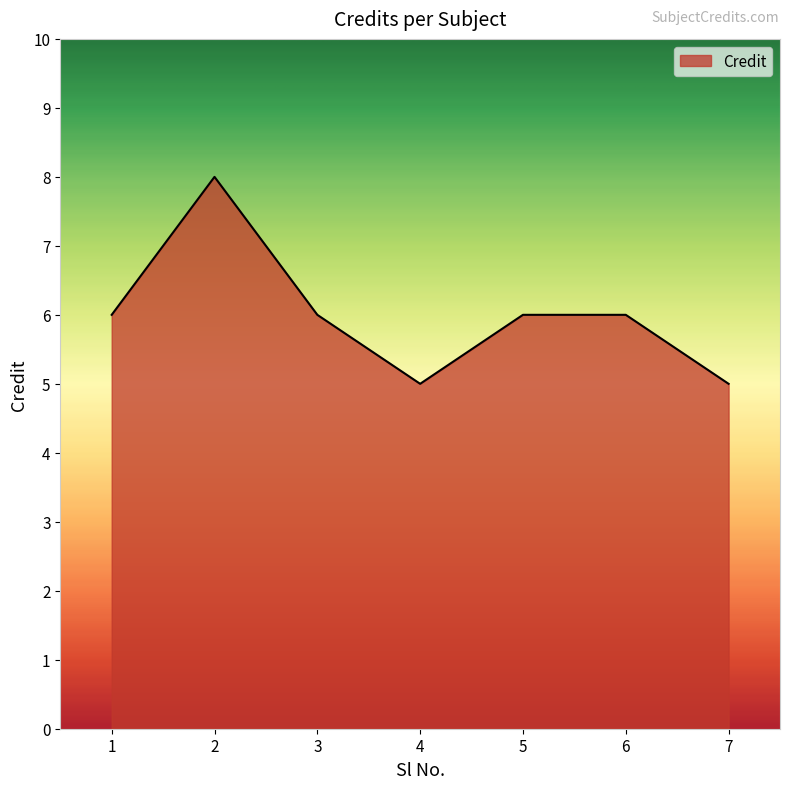

Which has a higher value, 1 or 4?

1